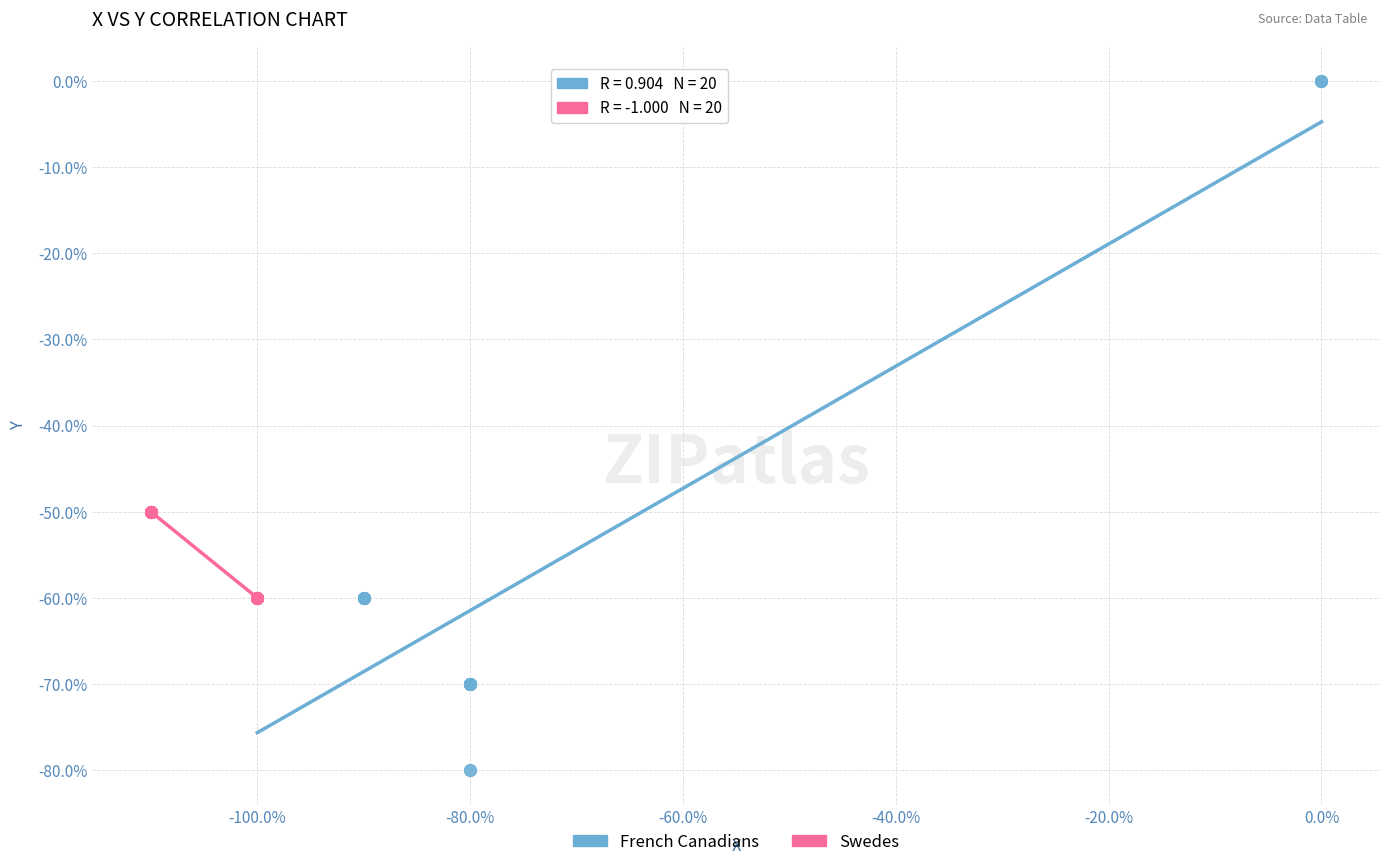

Which series reaches the minimum Y coordinate?

French Canadians